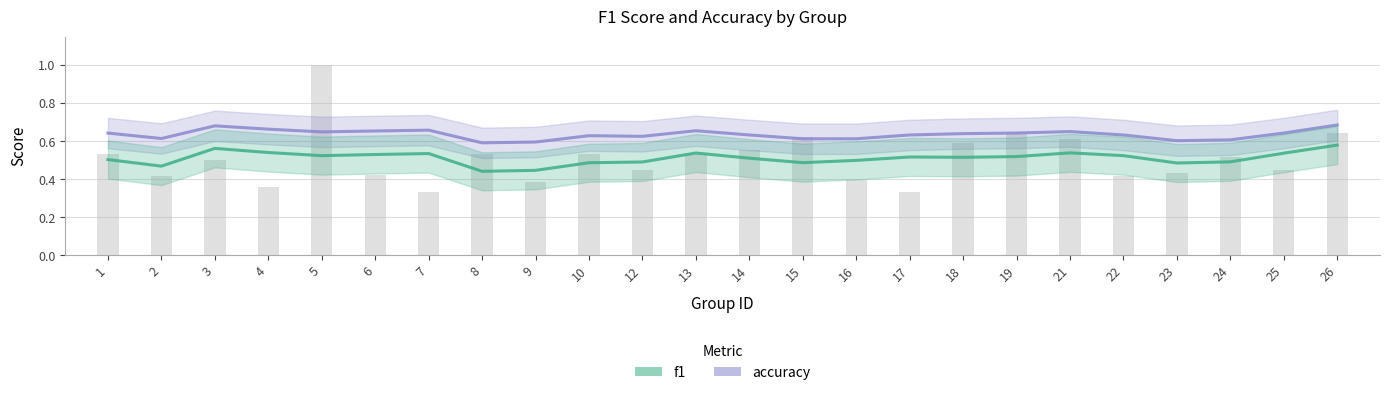

What is the change in value from 12 to 18?

+0.1